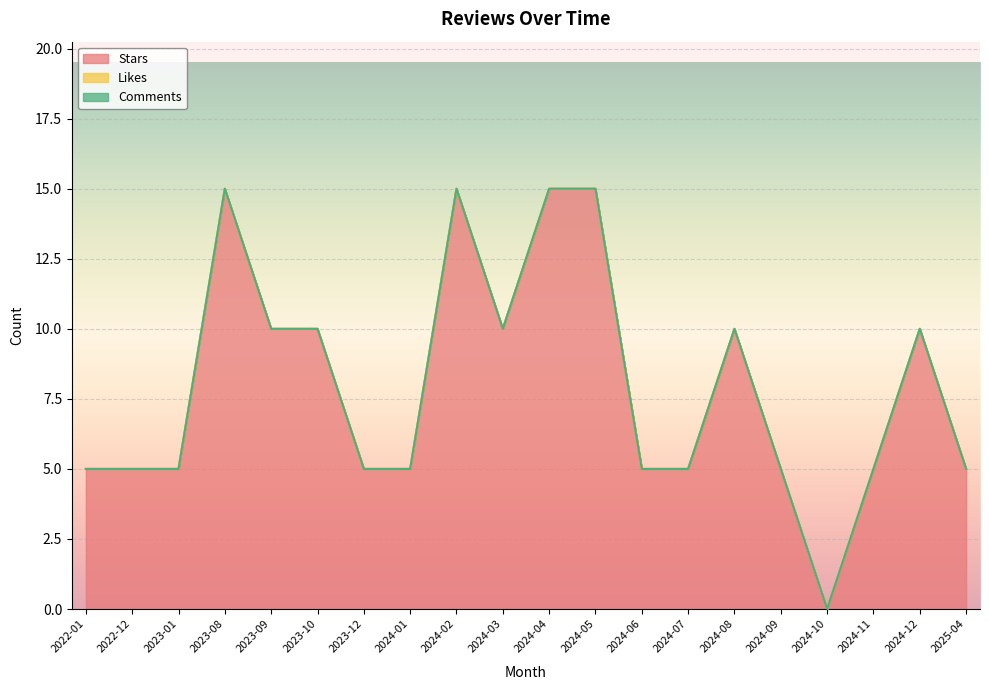

True or false: Likes and Stars cross at least once.

False